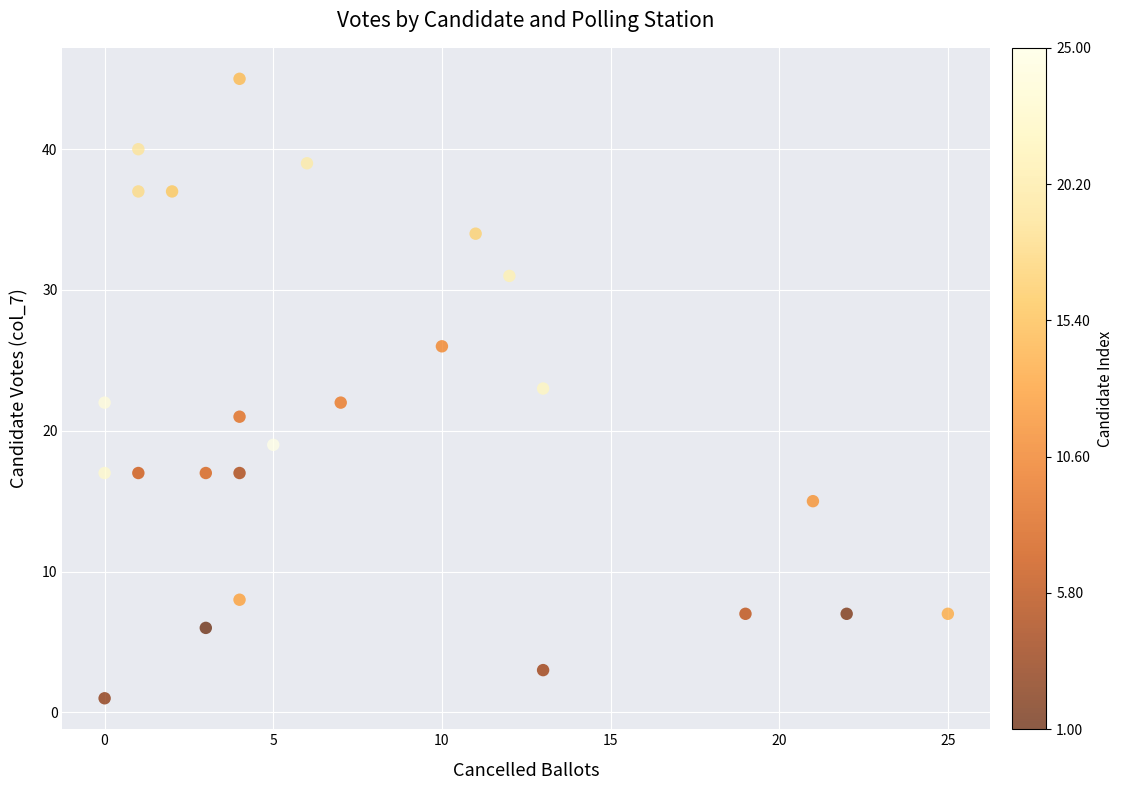

What is the range of X values (max minus min)?

25